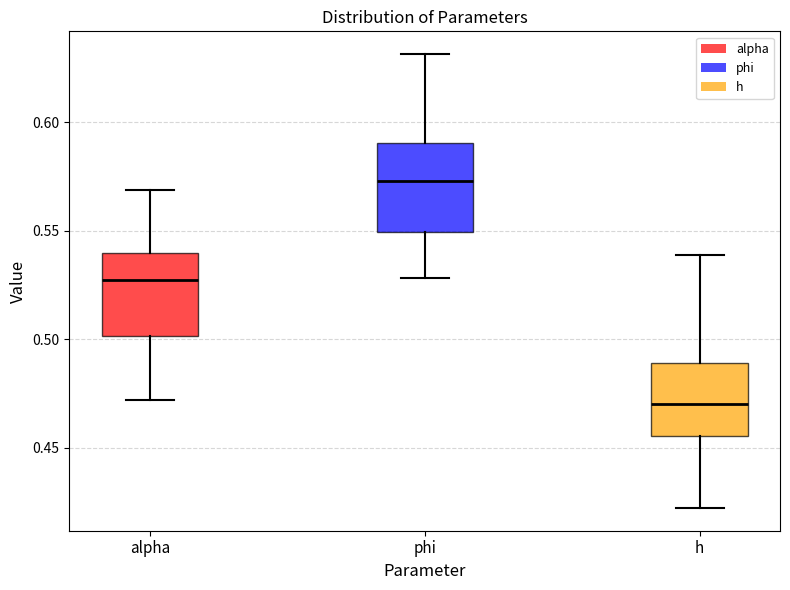

Reading left to right, read every box against the y-axis: the position of its median line, the range the box covers, and the ends of its whiskers. The values are not printed on the chart, so give them approximately, as read against the axis.

alpha: median 0.525, box 0.500 to 0.540, whiskers 0.470 to 0.570
phi: median 0.575, box 0.550 to 0.590, whiskers 0.530 to 0.630
h: median 0.470, box 0.455 to 0.490, whiskers 0.420 to 0.540